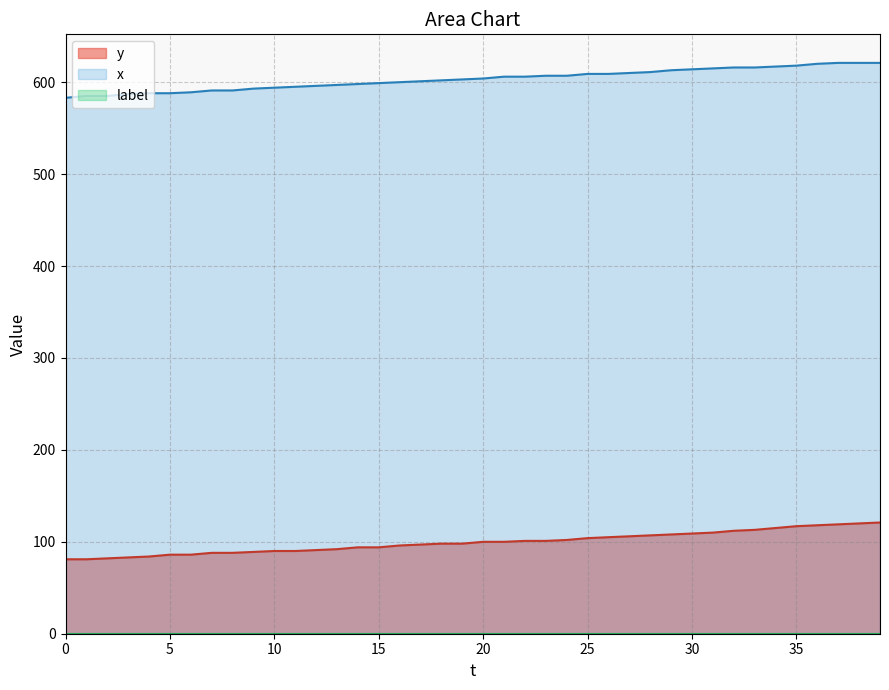

The value of x at 19 is 603. True or false?

True